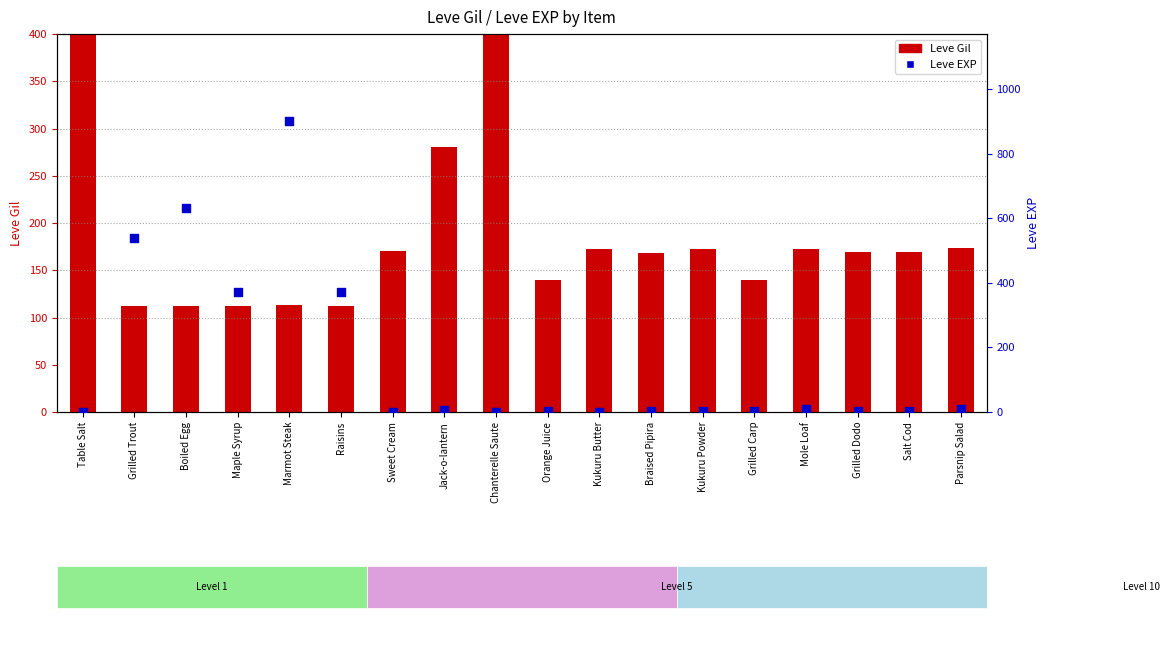

At which category is the sum across all series the highest?

Marmot Steak